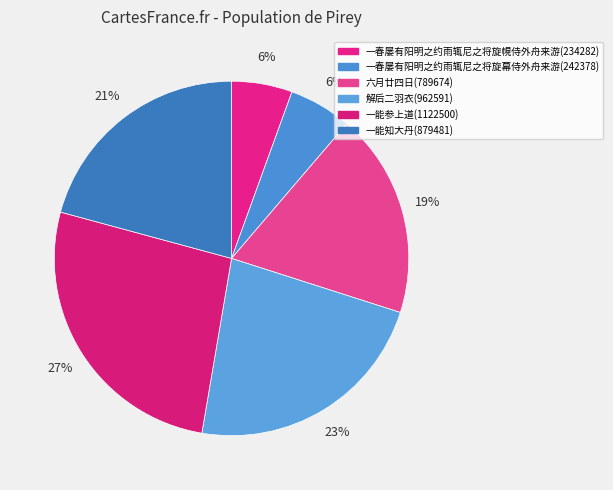

What is the largest slice in the pie chart?

一能参上道(1122500)